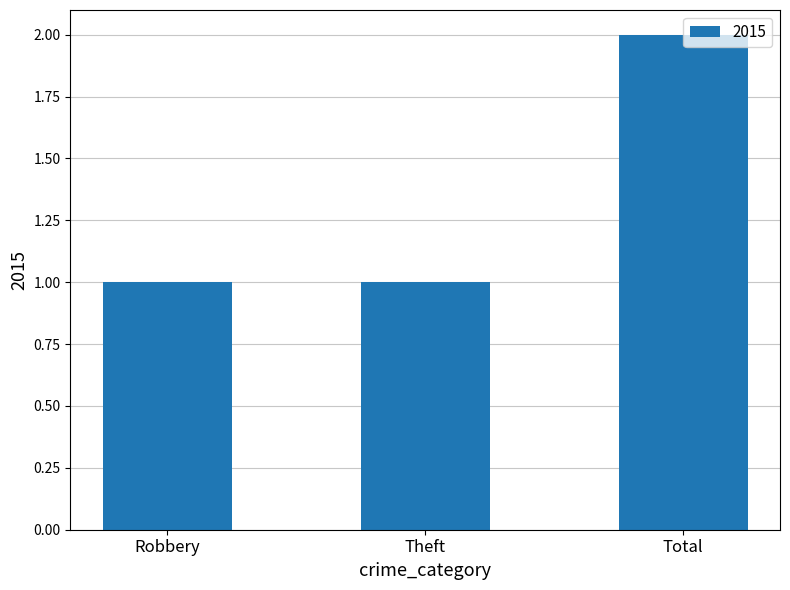

At which category does the chart reach its peak across all series?

Total